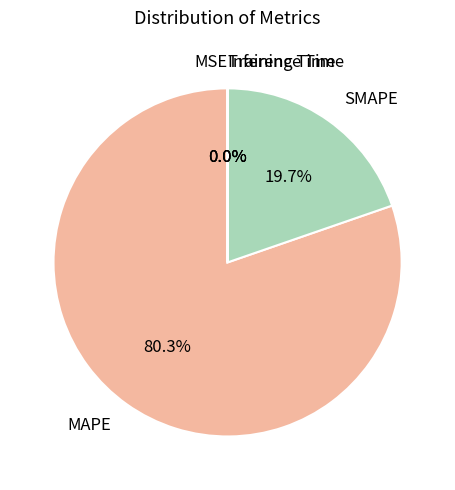

Which category has the biggest portion of the pie?

MAPE